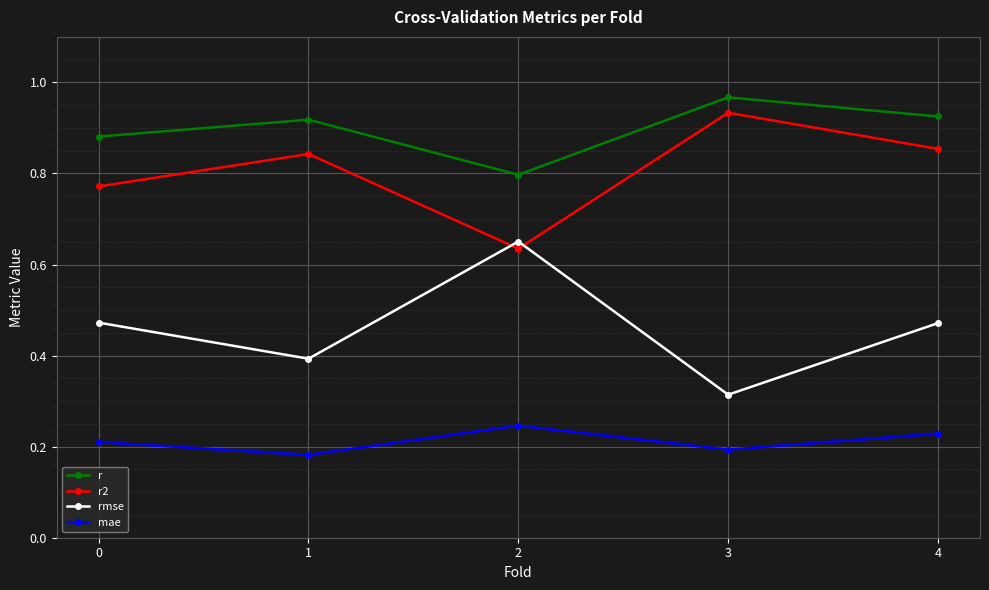

True or false: mae and r2 intersect in this chart.

False